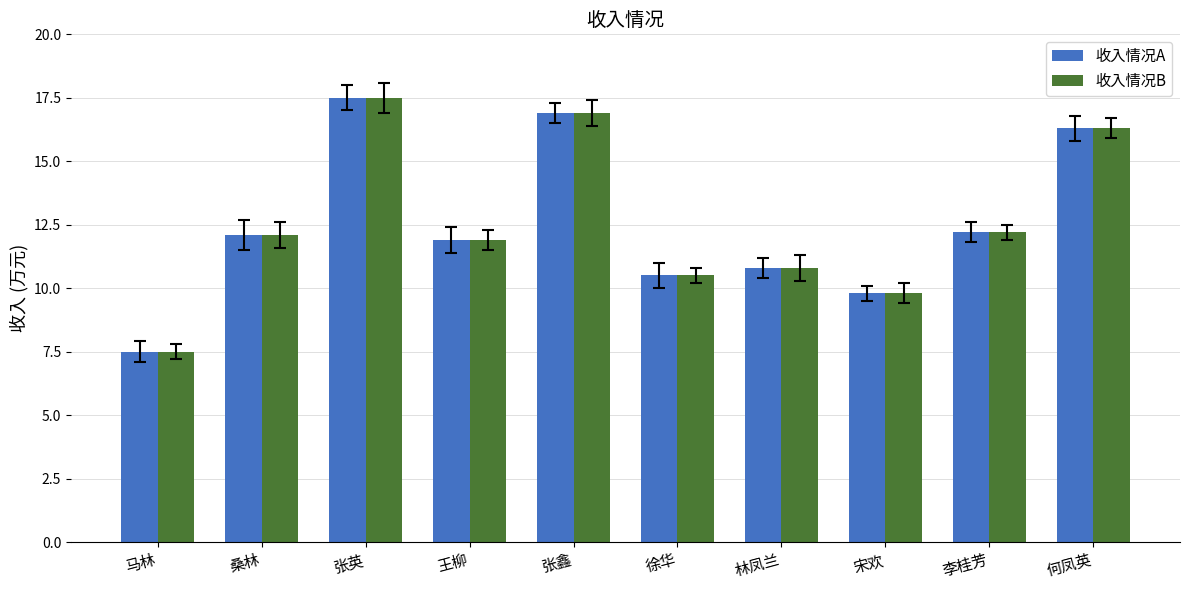

Is it true that 收入情况B equals 14.8 at 徐华?

False